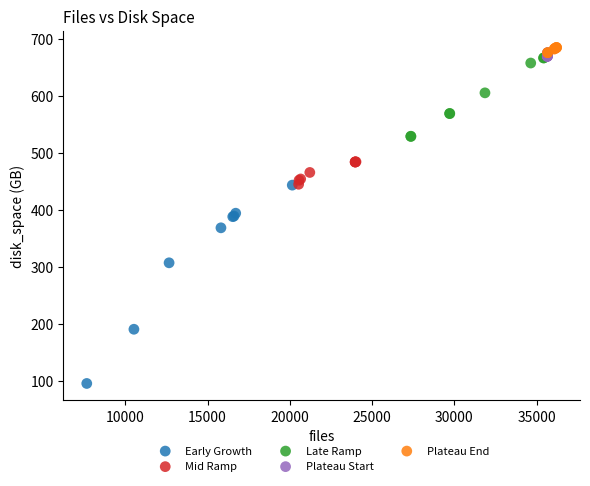

Which series reaches the maximum Y coordinate?

Plateau End